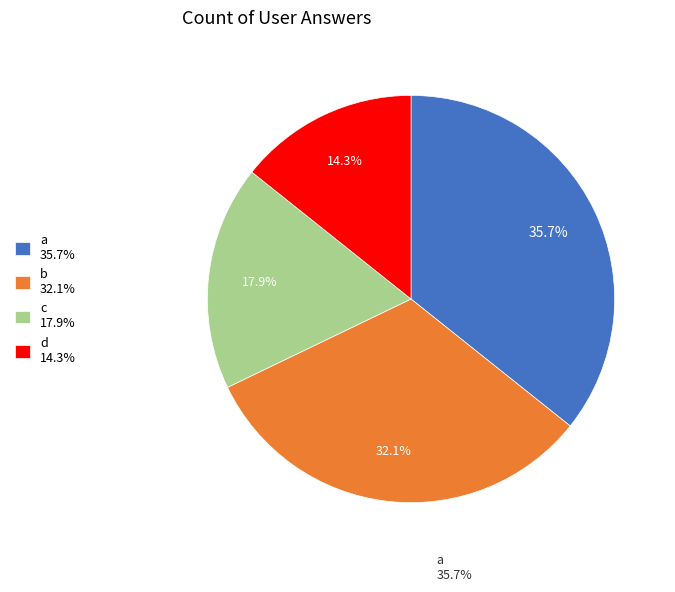

True or false: d accounts for 21% of the total.

False